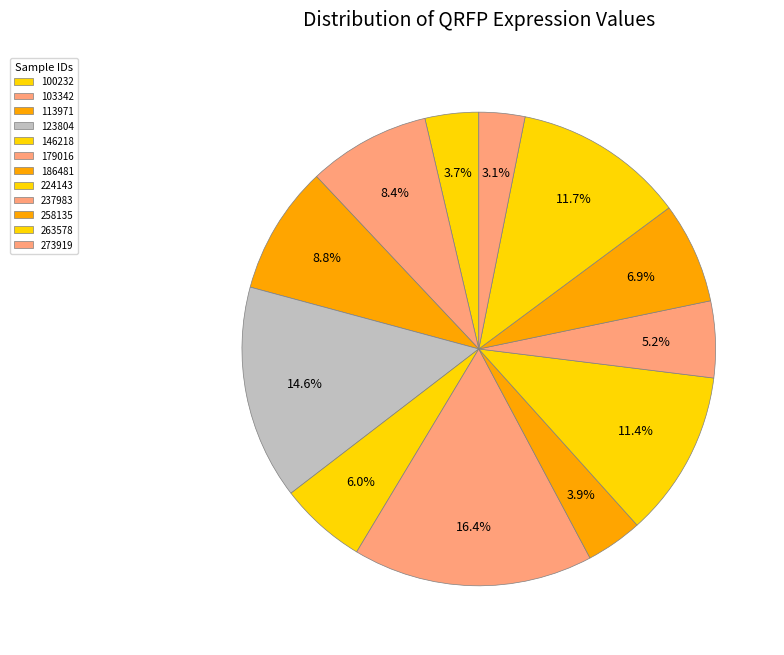

The 263578 slice represents 12% of the pie. True or false?

True